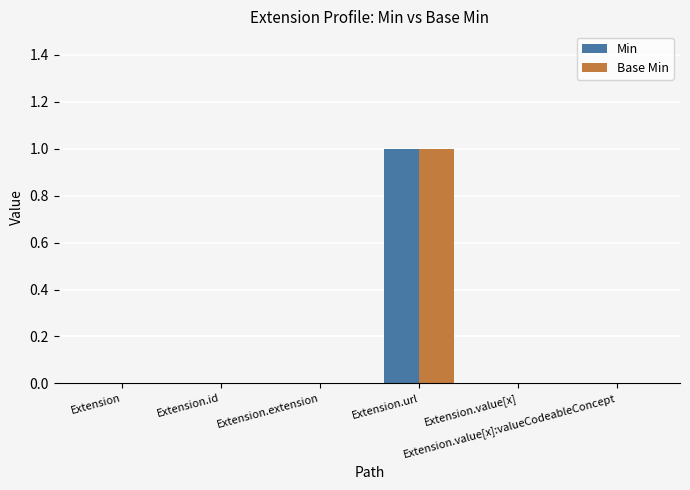

Are the bars grouped side by side (vs. stacked)?

Yes